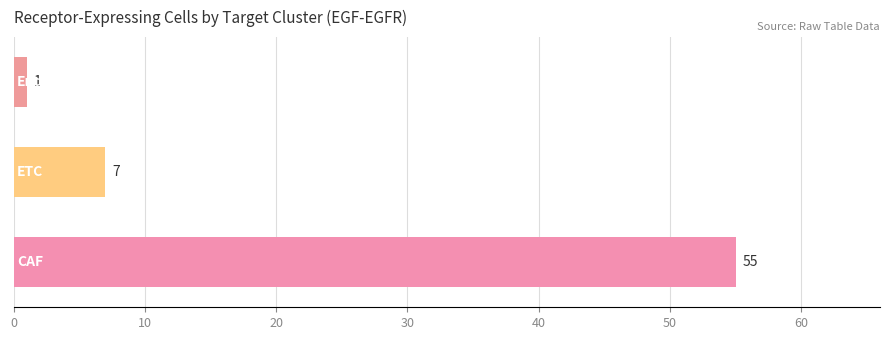

What is the difference between the maximum and minimum values?

54